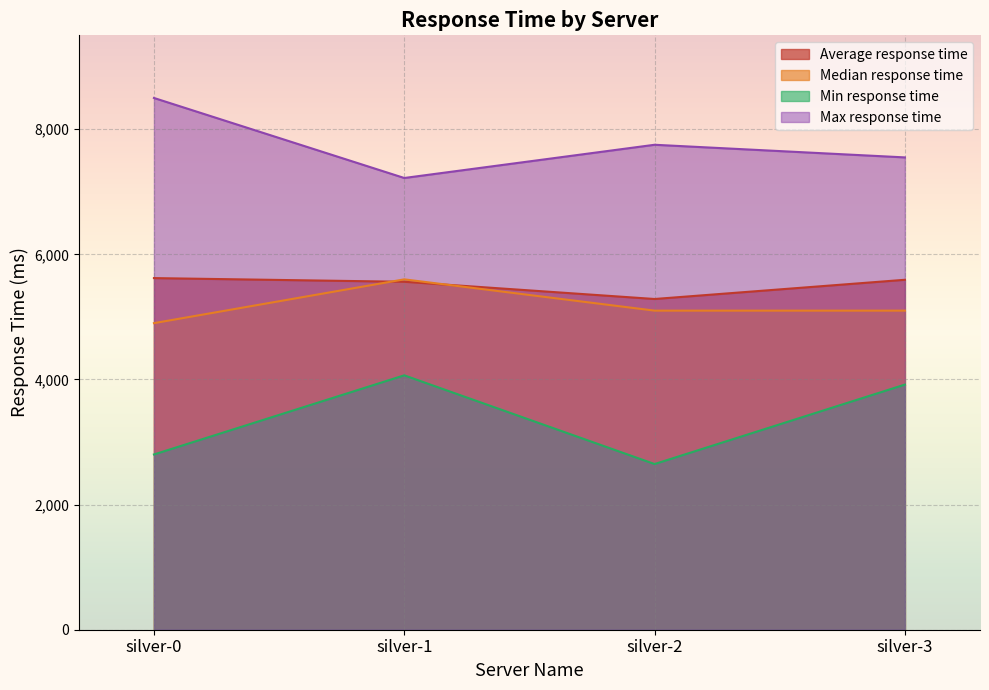

Does the chart display data point markers on the line(s)?

No